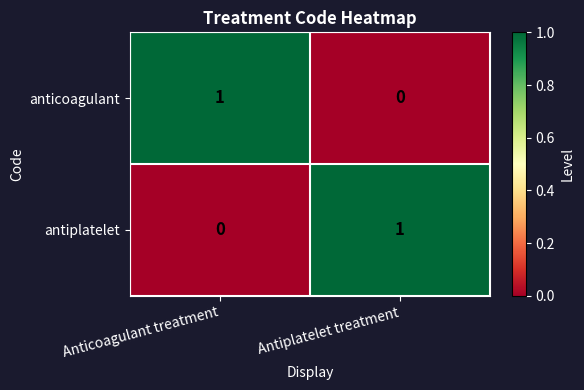

The value of antiplatelet at Antiplatelet treatment is 1. True or false?

True